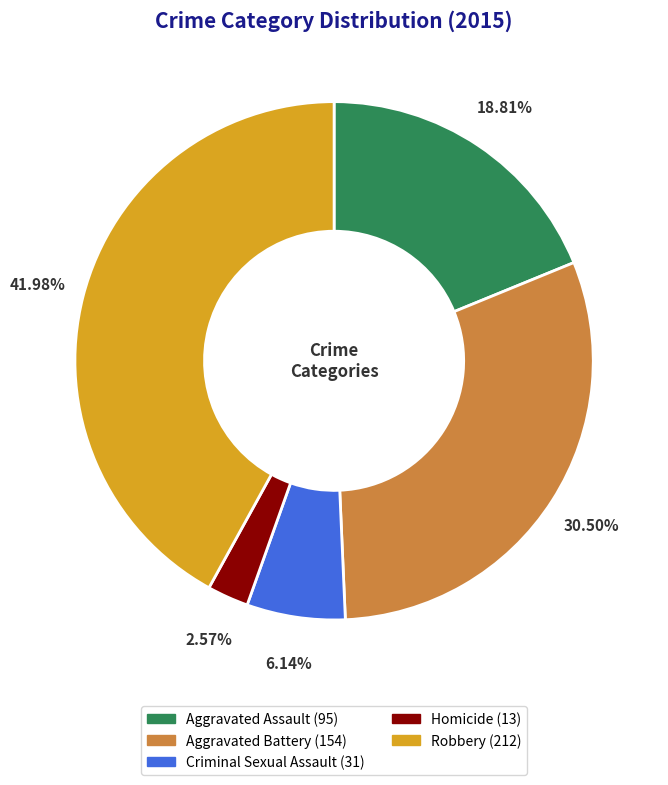

Is Robbery the majority of the pie?

No